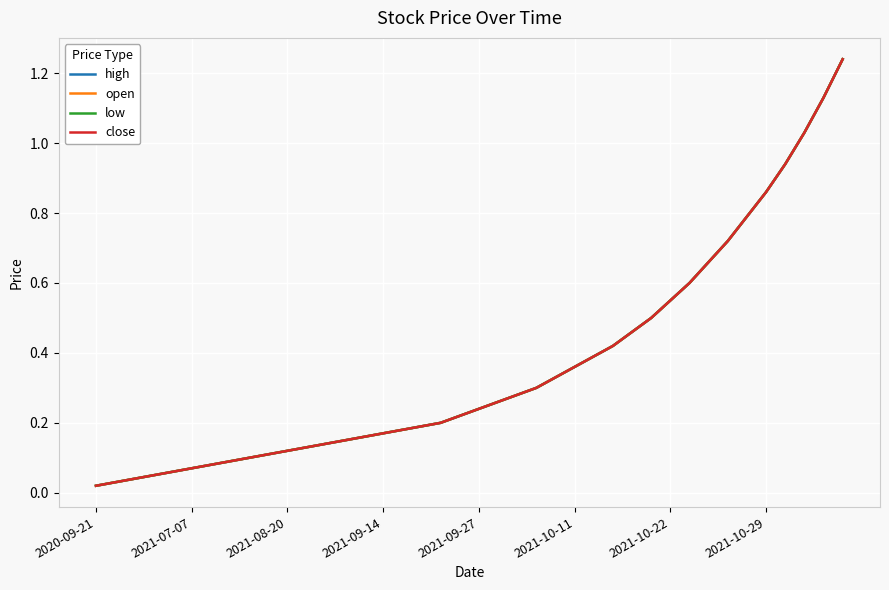

Does the chart have visible grid lines?

Yes